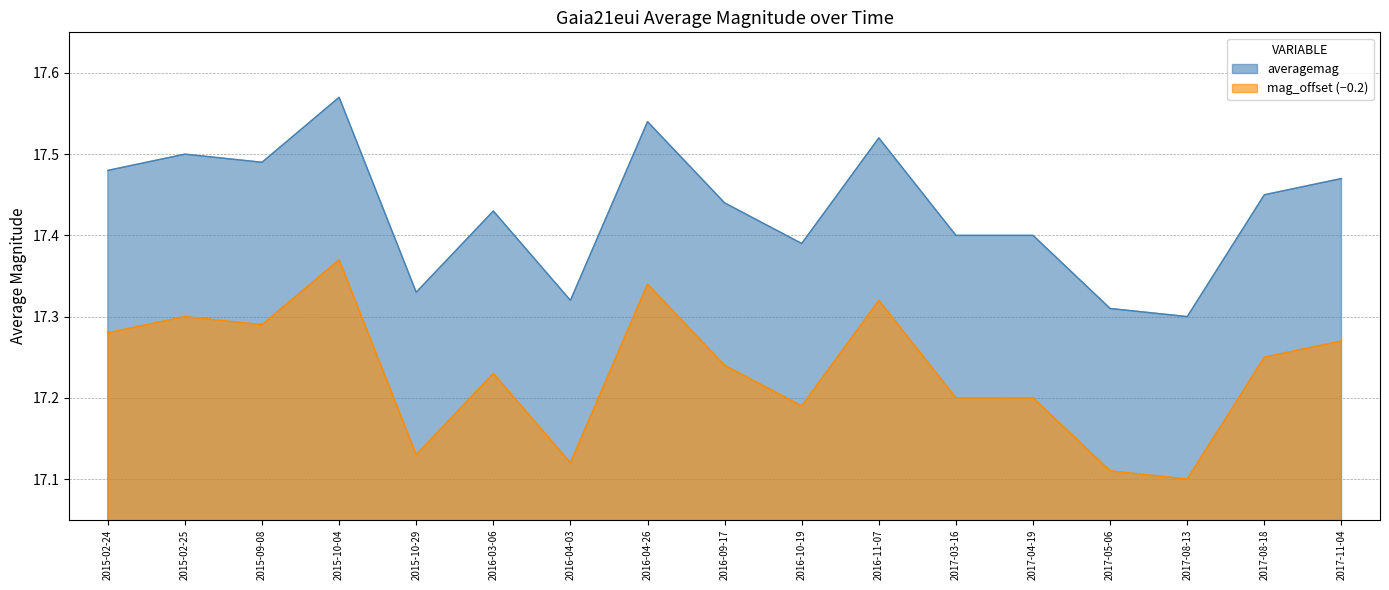

Where is the first local minimum for mag_offset?

2015-09-08